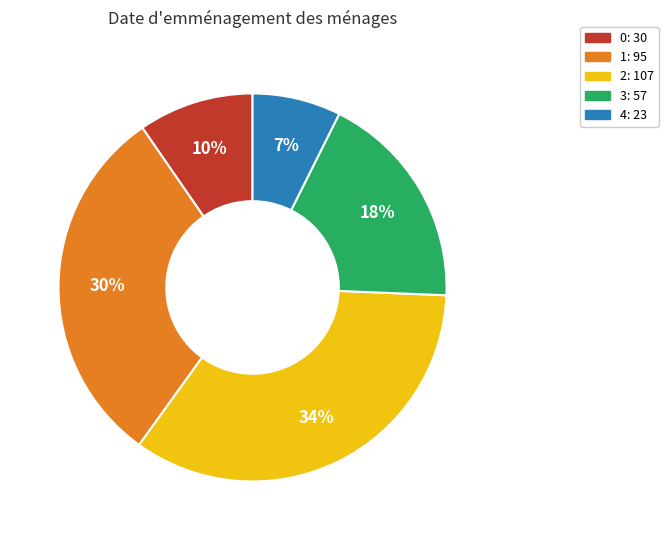

To the nearest percent, what portion does 3 represent?

18%